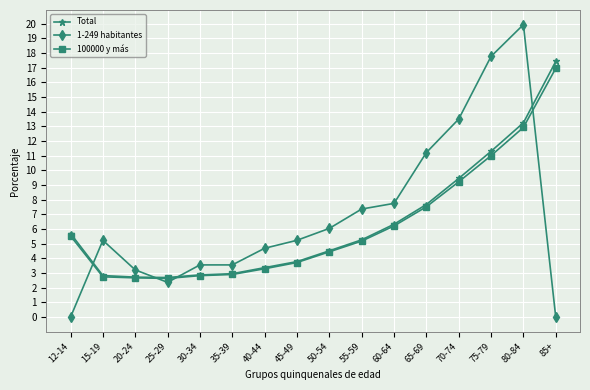

What are all the series names shown in the legend?

Total, 1-249 habitantes, 100000 y más